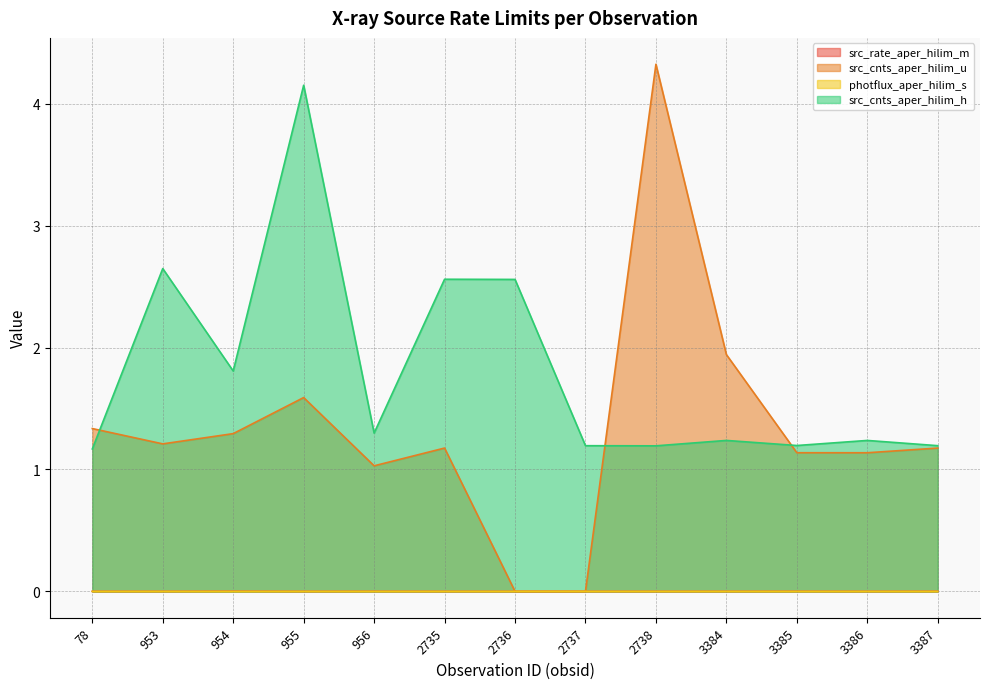

At which category is the sum across all series the highest?

955